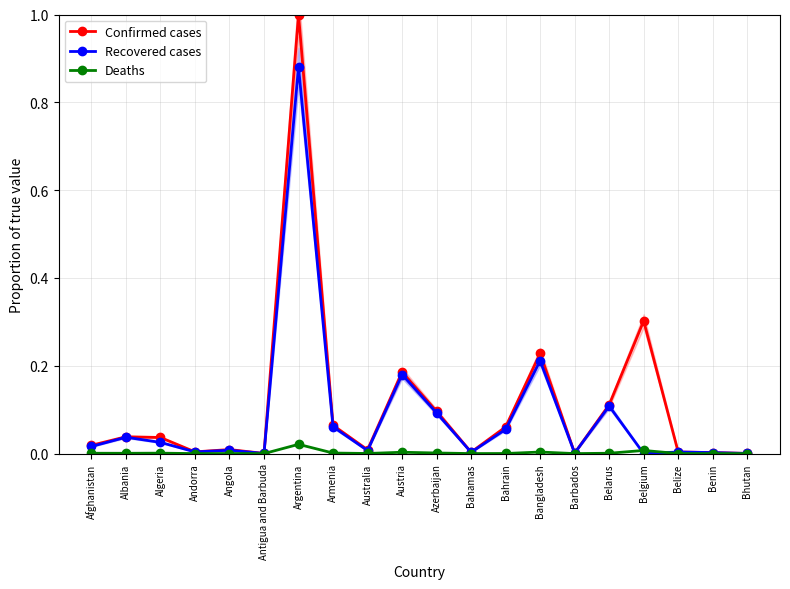

Reading left to right, extract all data points from this chart.

Confirmed cases: Afghanistan=0.0	Albania=0.0	Algeria=0.0	Andorra=0.0	Angola=0.0	Antigua and Barbuda=0.0	Argentina=1.0	Armenia=0.1	Australia=0.0	Austria=0.2	Azerbaijan=0.1	Bahamas=0.0	Bahrain=0.1	Bangladesh=0.2	Barbados=0.0	Belarus=0.1	Belgium=0.3	Belize=0.0	Benin=0.0	Bhutan=0.0
Recovered cases: Afghanistan=0.0	Albania=0.0	Algeria=0.0	Andorra=0.0	Angola=0.0	Antigua and Barbuda=0.0	Argentina=0.9	Armenia=0.1	Australia=0.0	Austria=0.2	Azerbaijan=0.1	Bahamas=0.0	Bahrain=0.1	Bangladesh=0.2	Barbados=0.0	Belarus=0.1	Belgium=0.0	Belize=0.0	Benin=0.0	Bhutan=0.0
Deaths: Afghanistan=0.0	Albania=0.0	Algeria=0.0	Andorra=0.0	Angola=0.0	Antigua and Barbuda=0.0	Argentina=0.0	Armenia=0.0	Australia=0.0	Austria=0.0	Azerbaijan=0.0	Bahamas=0.0	Bahrain=0.0	Bangladesh=0.0	Barbados=0.0	Belarus=0.0	Belgium=0.0	Belize=0.0	Benin=0.0	Bhutan=0.0